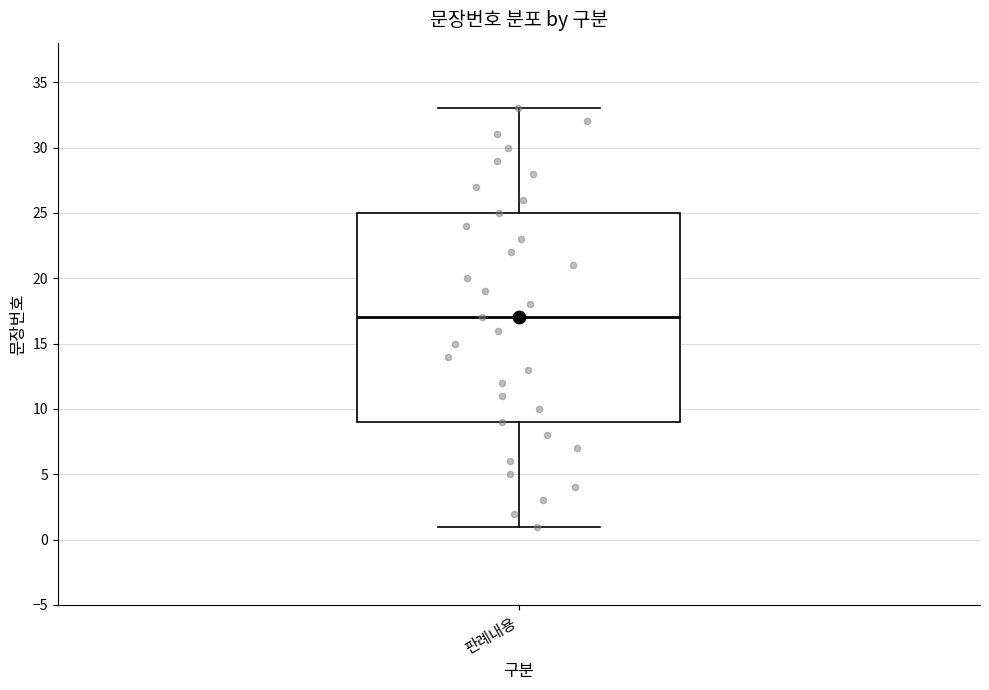

Where does the upper whisker of the box for 판례내용 end on the y-axis? The values are not printed on the chart, so give them approximately, as read against the axis.

33